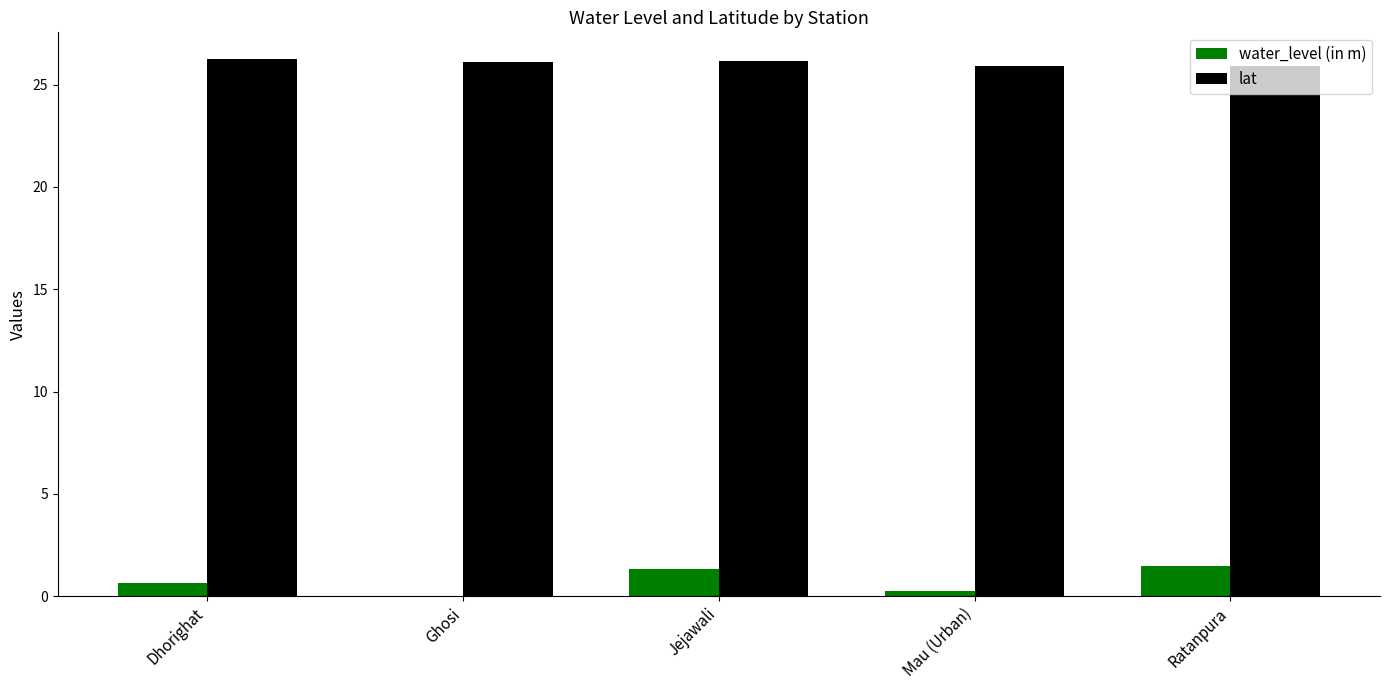

What is the sum of all lat values?

130.3